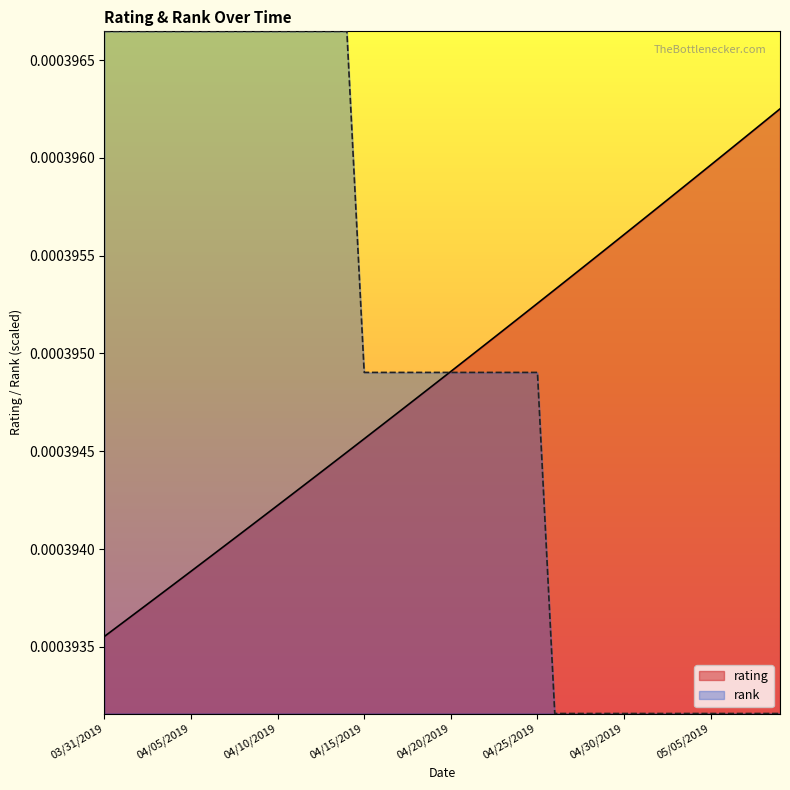

Which category has the lowest value in the rating series?

03/31/2019